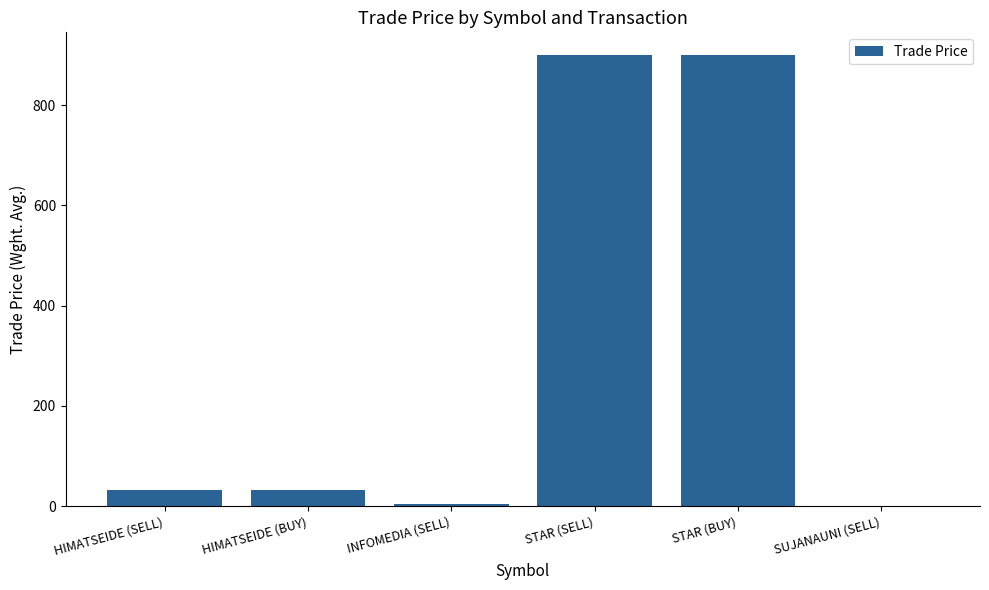

Between HIMATSEIDE (SELL) and STAR (SELL), which is larger?

STAR (SELL)